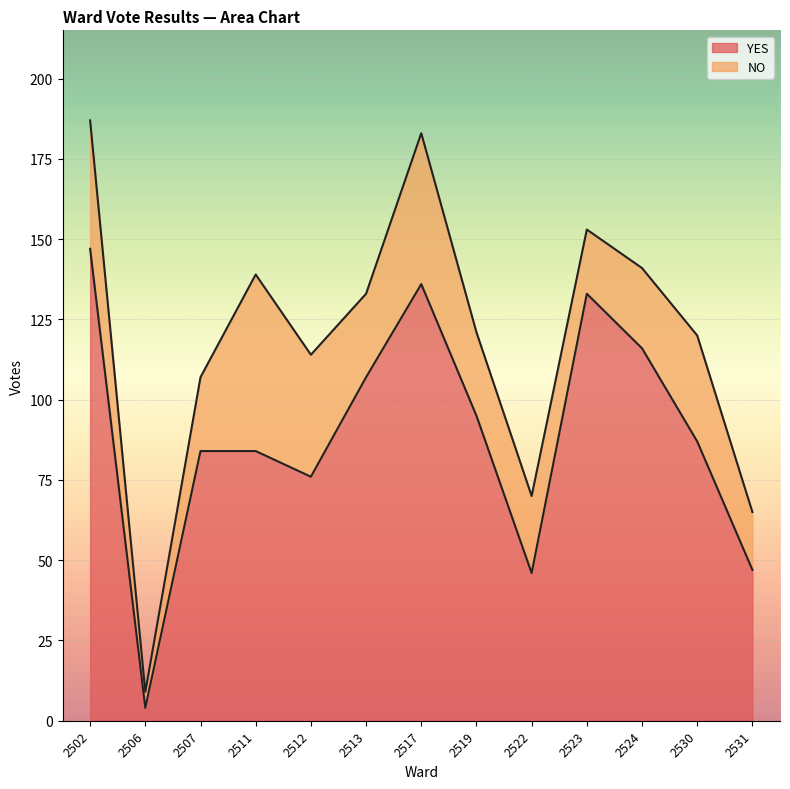

At which label does the data first exceed 87?

2502